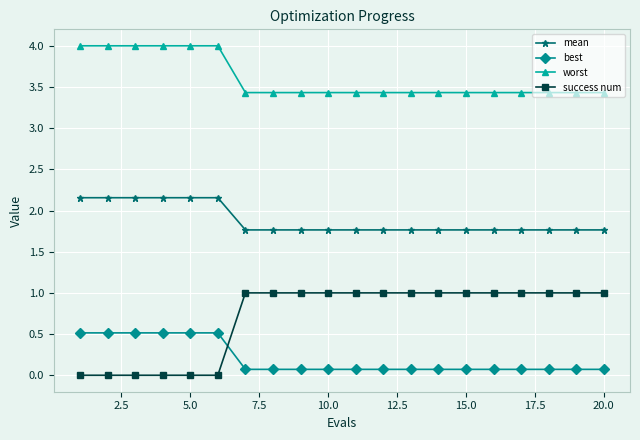

True or false: best and worst intersect in this chart.

False